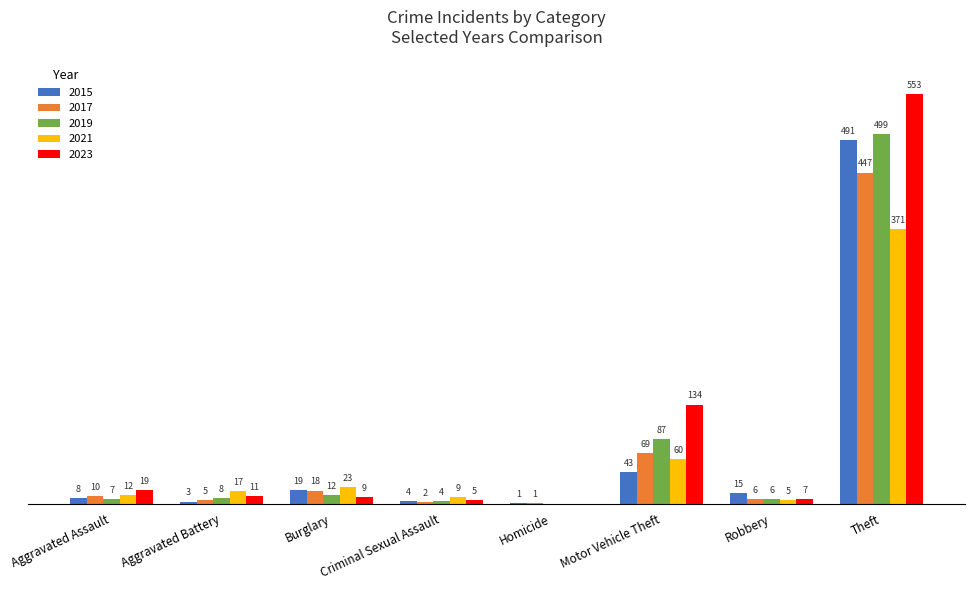

What are all the series names shown in the legend?

2015, 2017, 2019, 2021, 2023